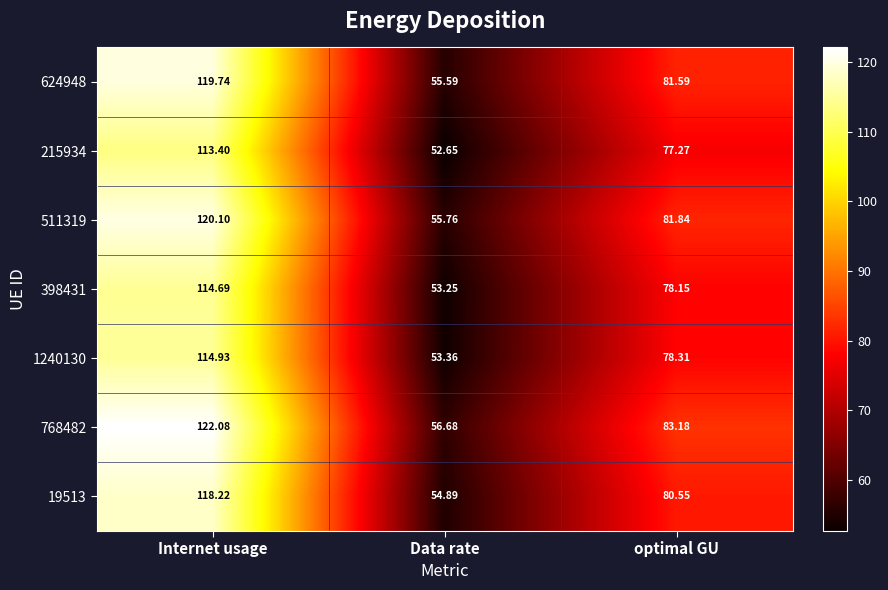

List the labels in order of 768482 value, largest first.

Internet usage, optimal GU, Data rate